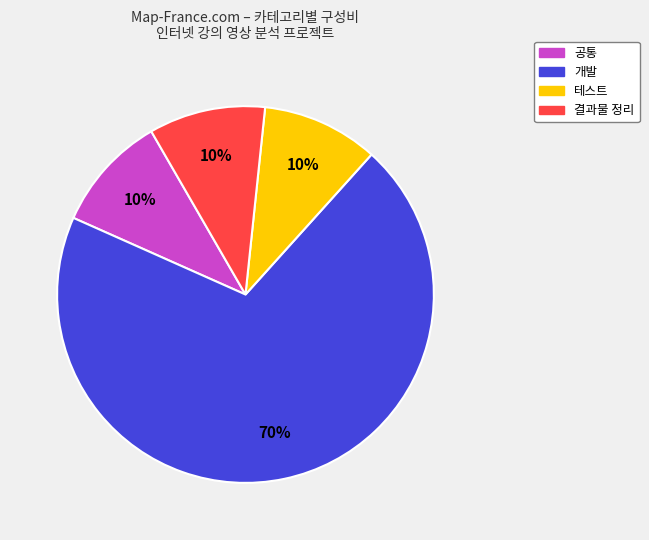

Does 개발 represent more than half of the total?

Yes